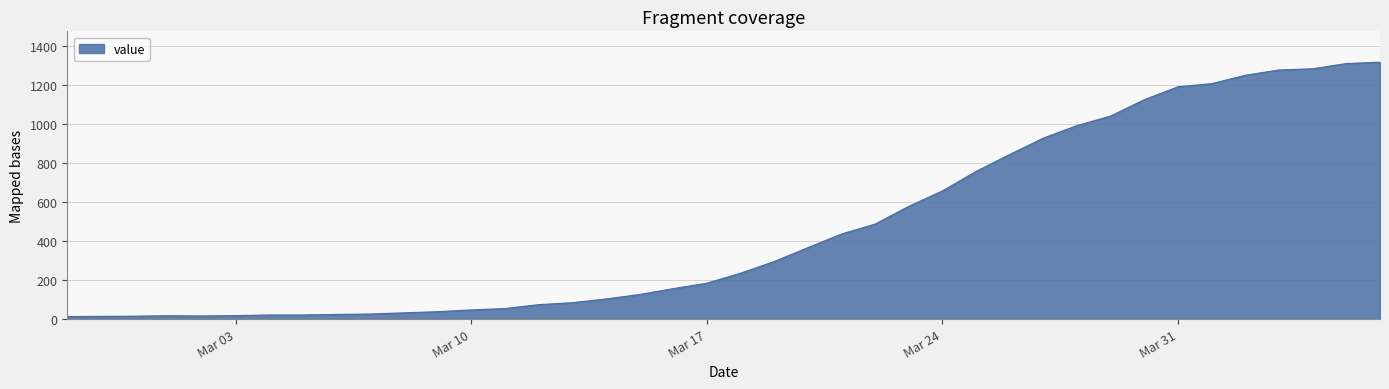

What is the difference between the maximum and minimum values?

1304